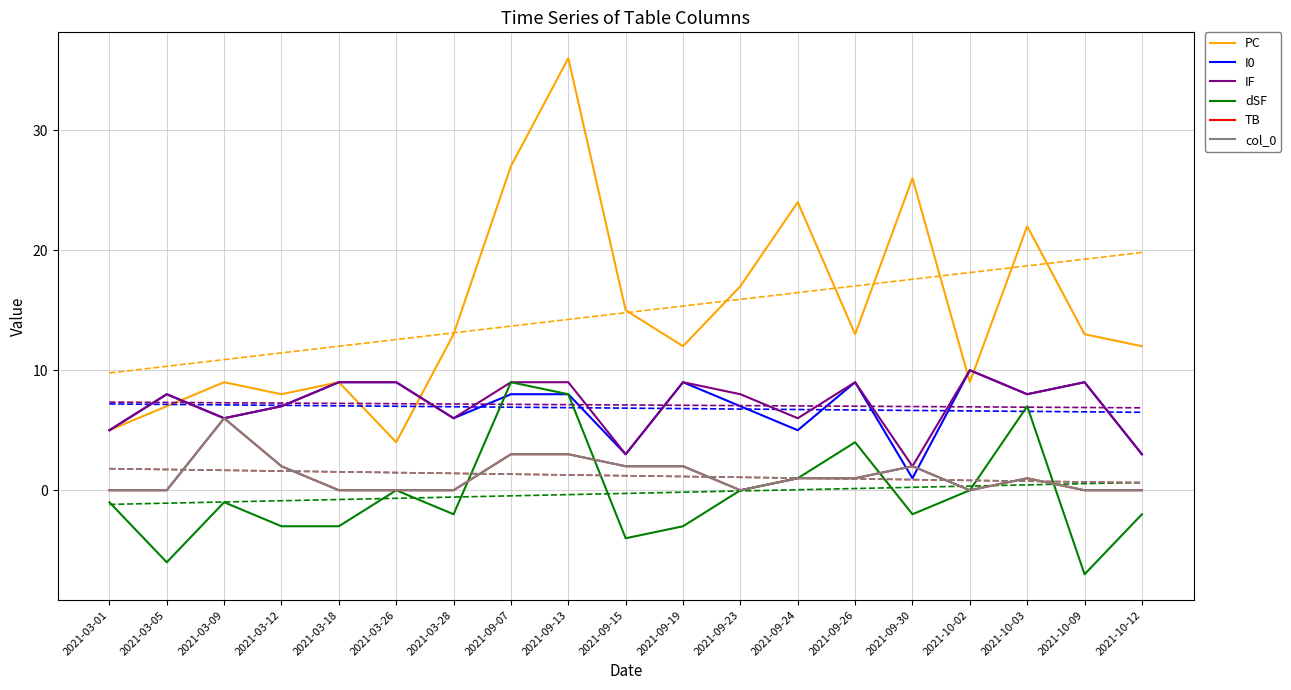

What is the value of the PC point at the 19th from the left?

12